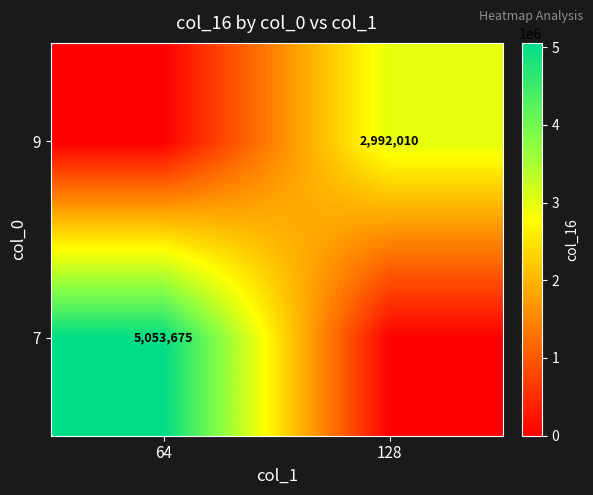

At how many categories does at least one series exceed 348813?

2